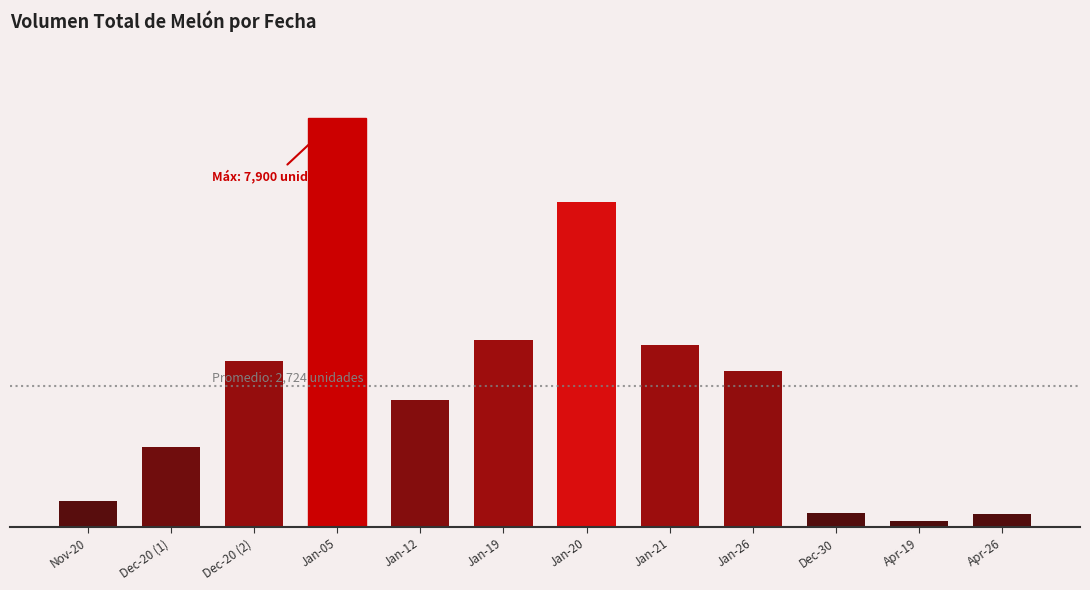

At which category does the chart reach its peak across all series?

Jan-05